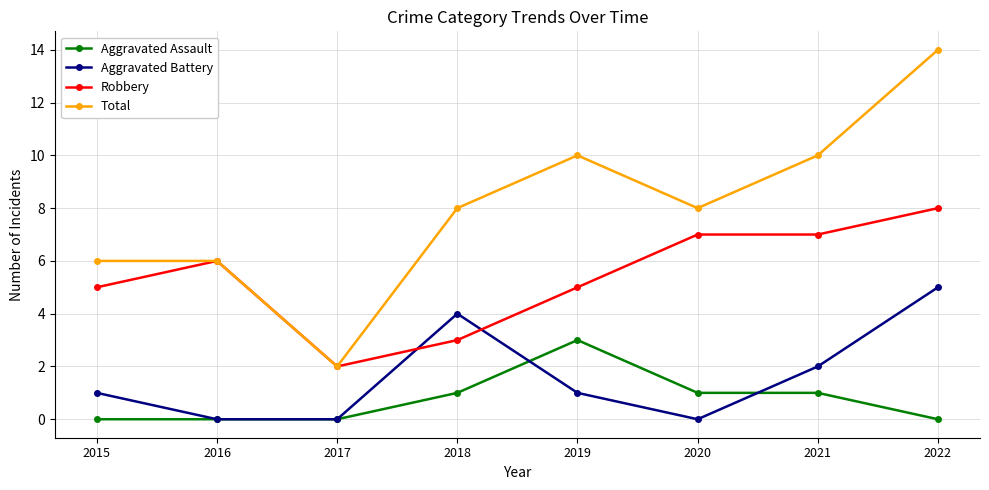

How many interior local peaks does the Aggravated Battery series have?

1